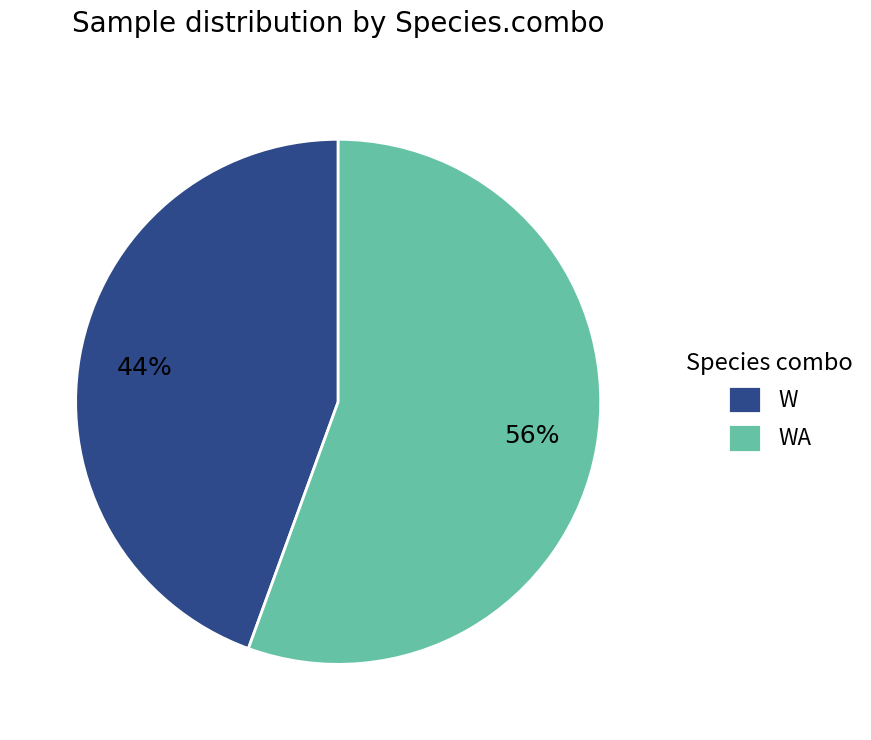

To the nearest percent, what is the combined percentage of WA and W?

100%